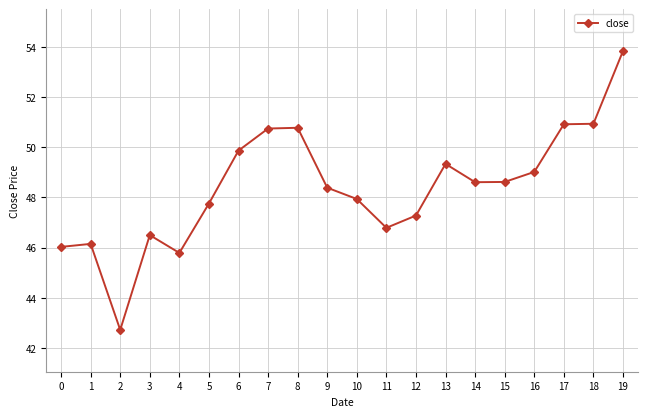

The value at 9 is 77.9. True or false?

False